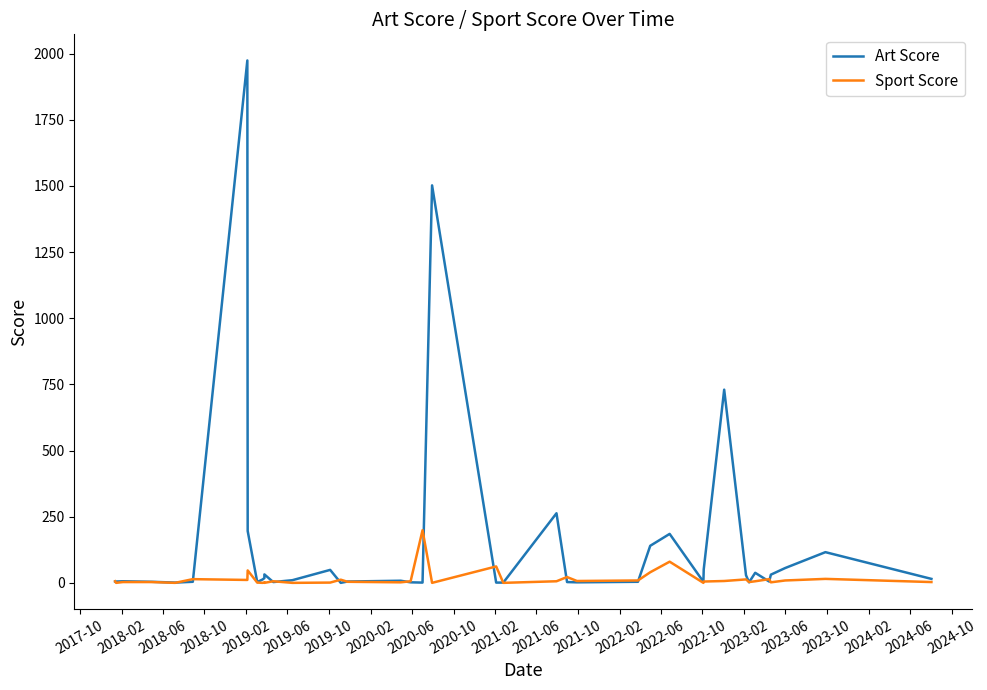

True or false: Art Score and Sport Score cross at least once.

True